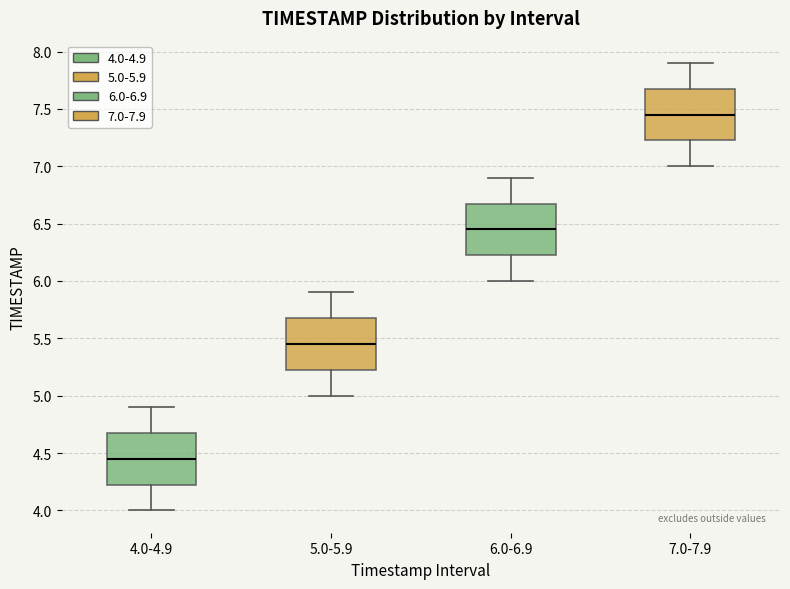

Reading left to right, read every box against the y-axis: the position of its median line, the range the box covers, and the ends of its whiskers. The values are not printed on the chart, so give them approximately, as read against the axis.

4.0-4.9: median 4.45, box 4.25 to 4.70, whiskers 4.00 to 4.90
5.0-5.9: median 5.45, box 5.25 to 5.70, whiskers 5.00 to 5.90
6.0-6.9: median 6.45, box 6.25 to 6.70, whiskers 6.00 to 6.90
7.0-7.9: median 7.45, box 7.25 to 7.70, whiskers 7.00 to 7.90